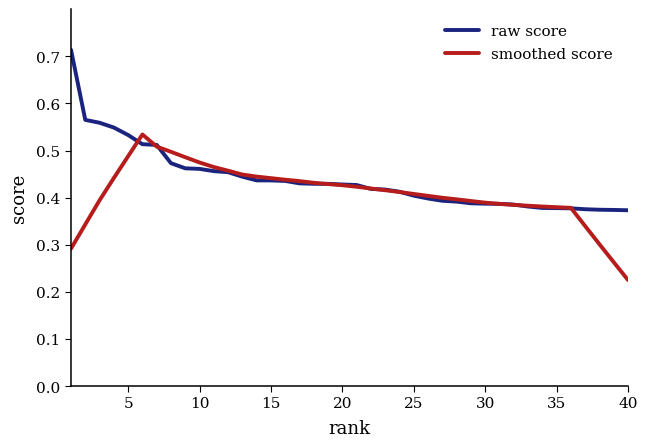

Which series has the widest spread of values?

raw score